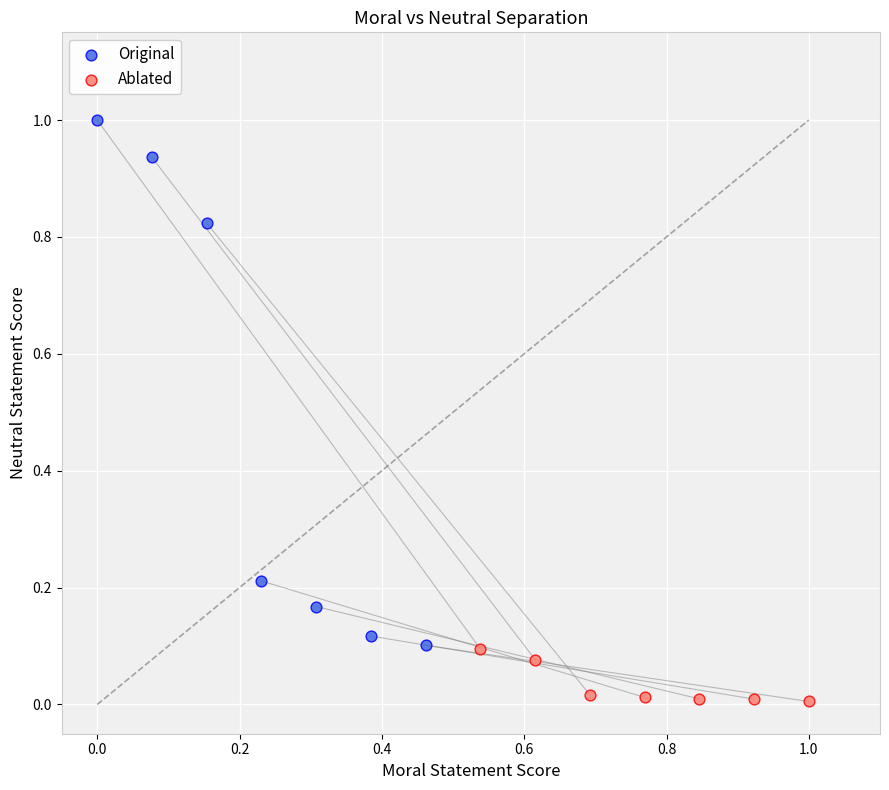

Which series contains the lowest Y value?

Ablated